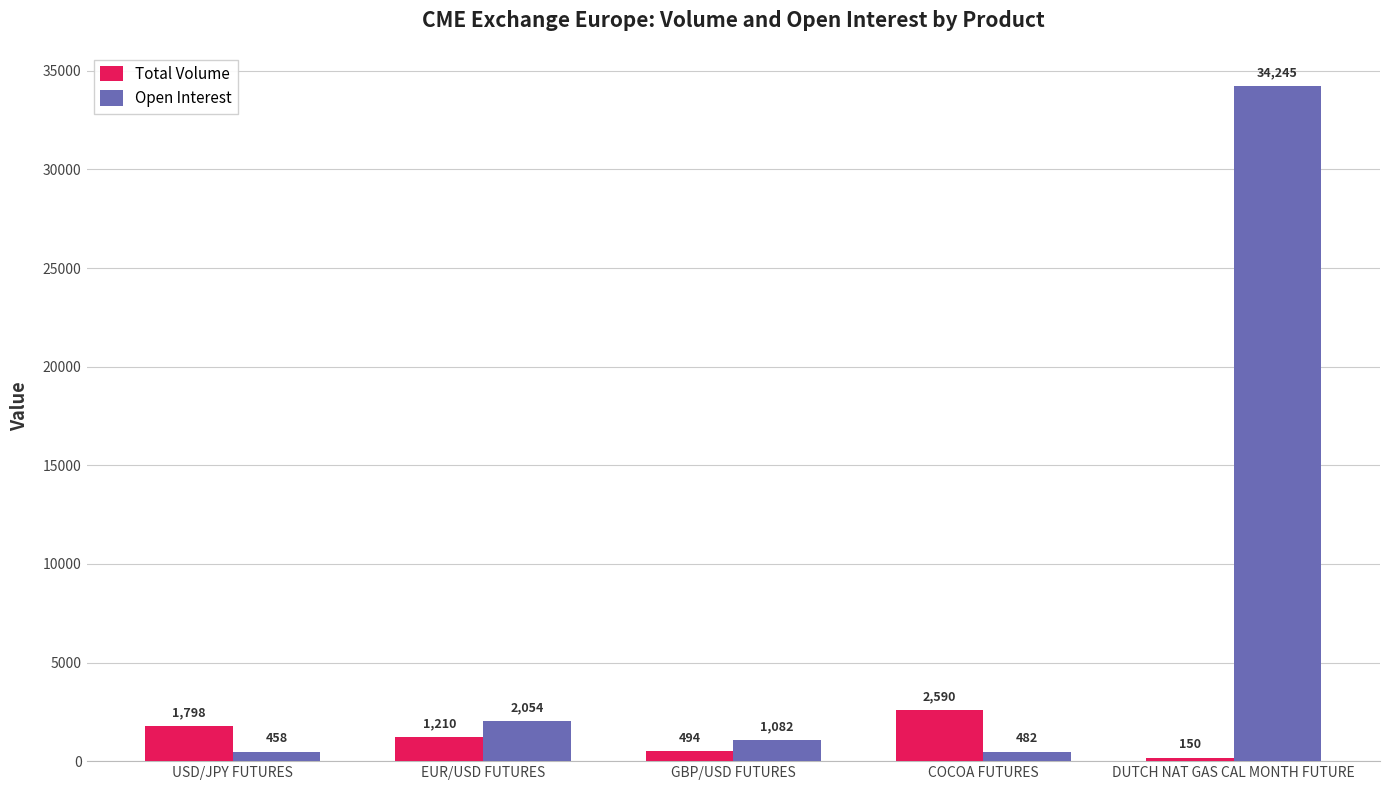

True or false: Open Interest has a value of 60181 at DUTCH NAT GAS CAL MONTH FUTURE.

False